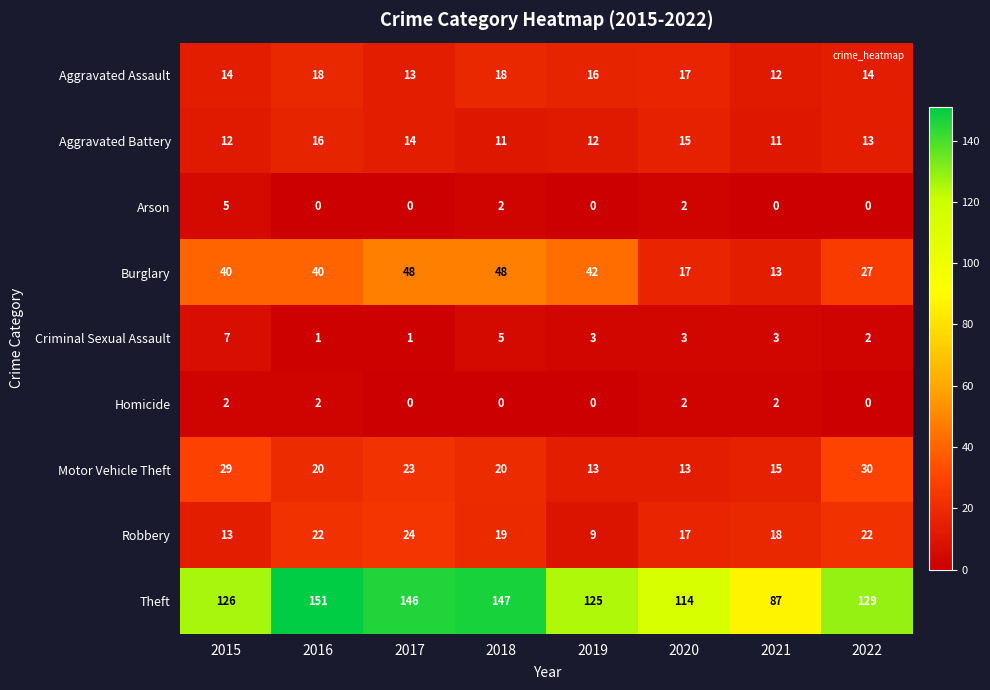

Is it true that Burglary equals 17 at 2020?

True